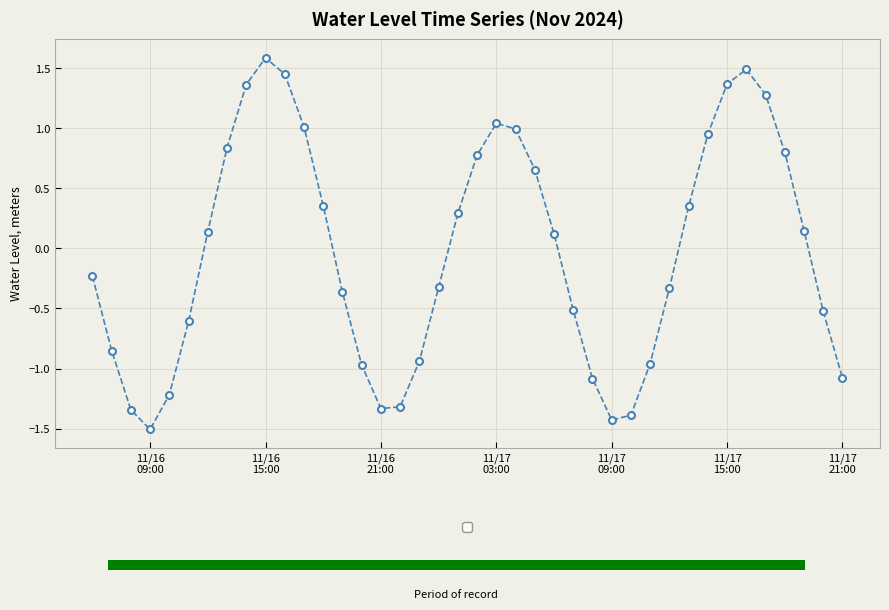

What is the value of the 32nd bar from the left?

0.4